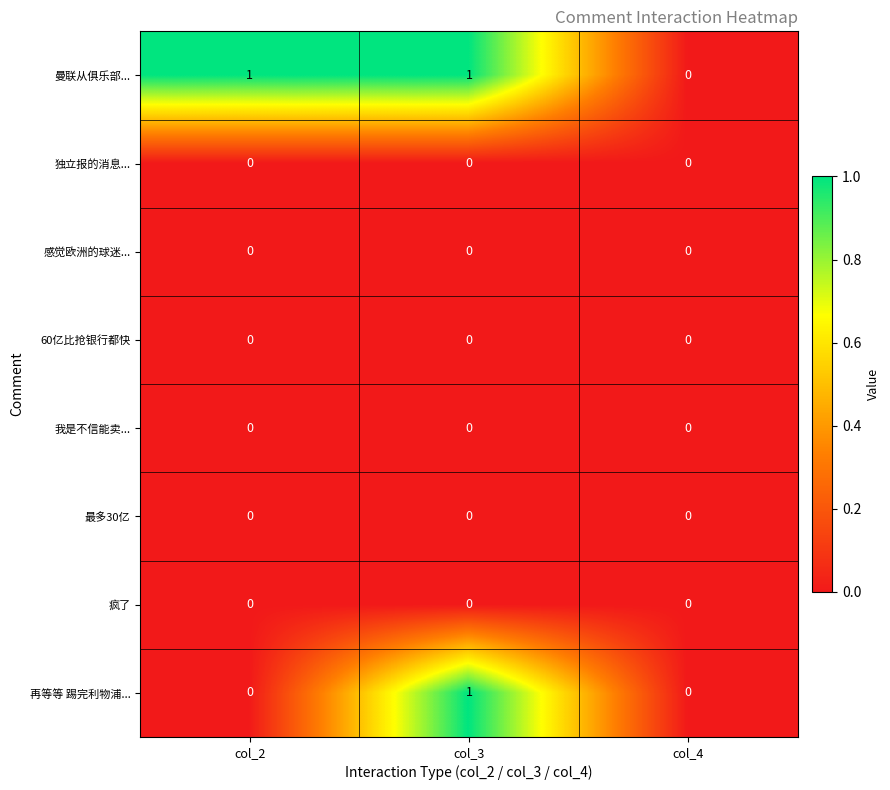

Which series changed the most between col_2 and col_3?

再等等 踢完利物浦...